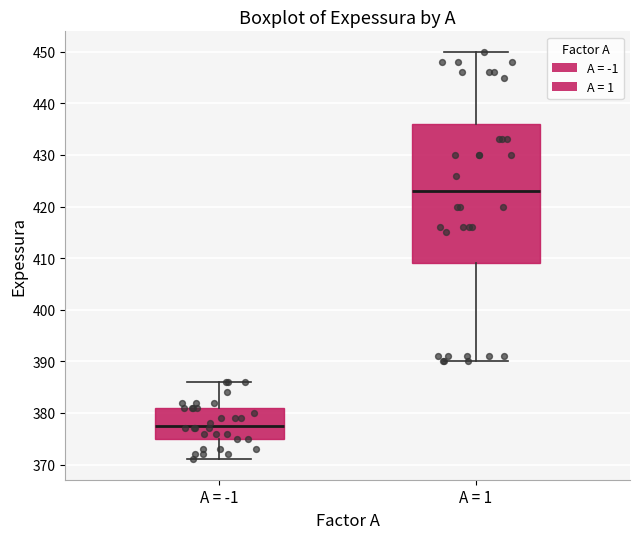

Reading left to right, read every box against the y-axis: the position of its median line, the range the box covers, and the ends of its whiskers. The values are not printed on the chart, so give them approximately, as read against the axis.

A = -1: median 378, box 375 to 381, whiskers 371 to 386
A = 1: median 423, box 409 to 436, whiskers 390 to 450